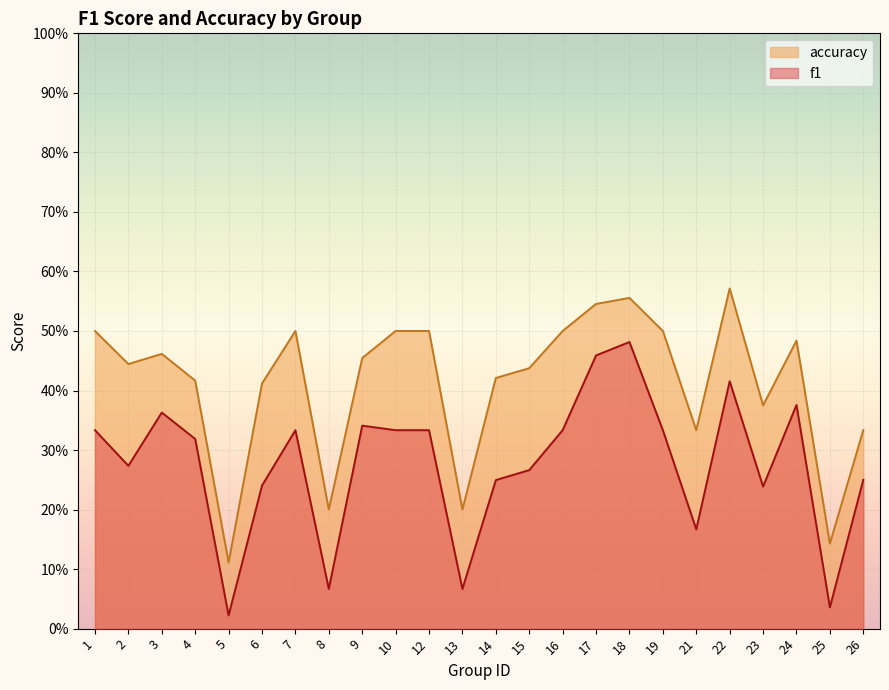

Reading right to left, list all the values displayed in this chart.

f1: 0.2	0.0	0.4	0.2	0.4	0.2	0.3	0.5	0.5	0.3	0.3	0.2	0.1	0.3	0.3	0.3	0.1	0.3	0.2	0.0	0.3	0.4	0.3	0.3
accuracy: 0.3	0.1	0.5	0.4	0.6	0.3	0.5	0.6	0.5	0.5	0.4	0.4	0.2	0.5	0.5	0.5	0.2	0.5	0.4	0.1	0.4	0.5	0.4	0.5